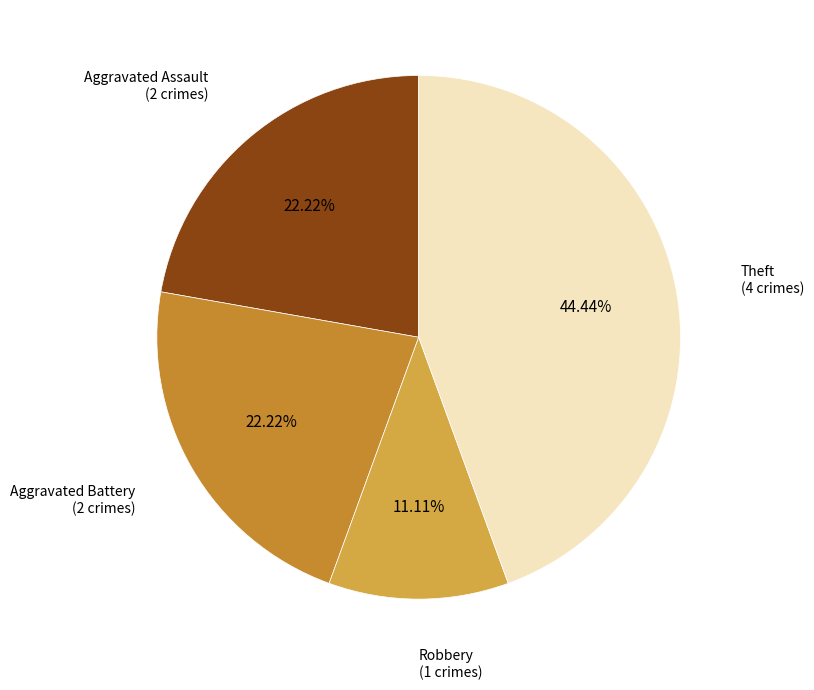

What percentage is the Aggravated Battery slice, to the nearest percent?

22%